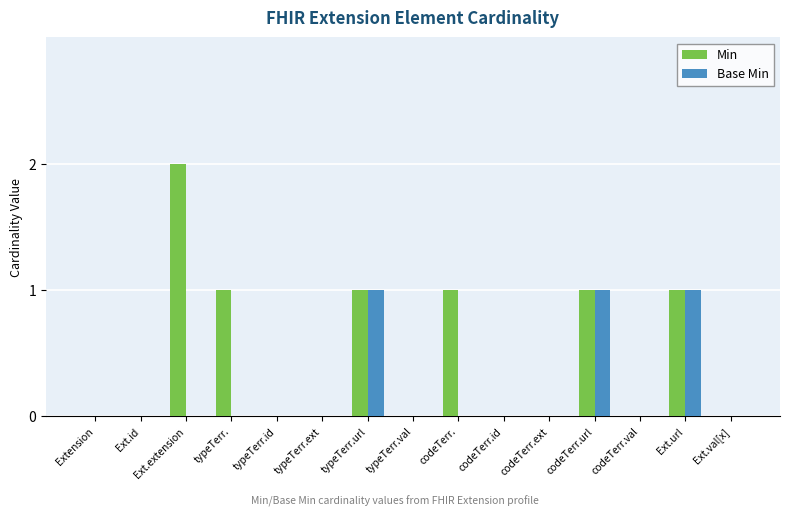

Which series has the largest range (max minus min)?

Min